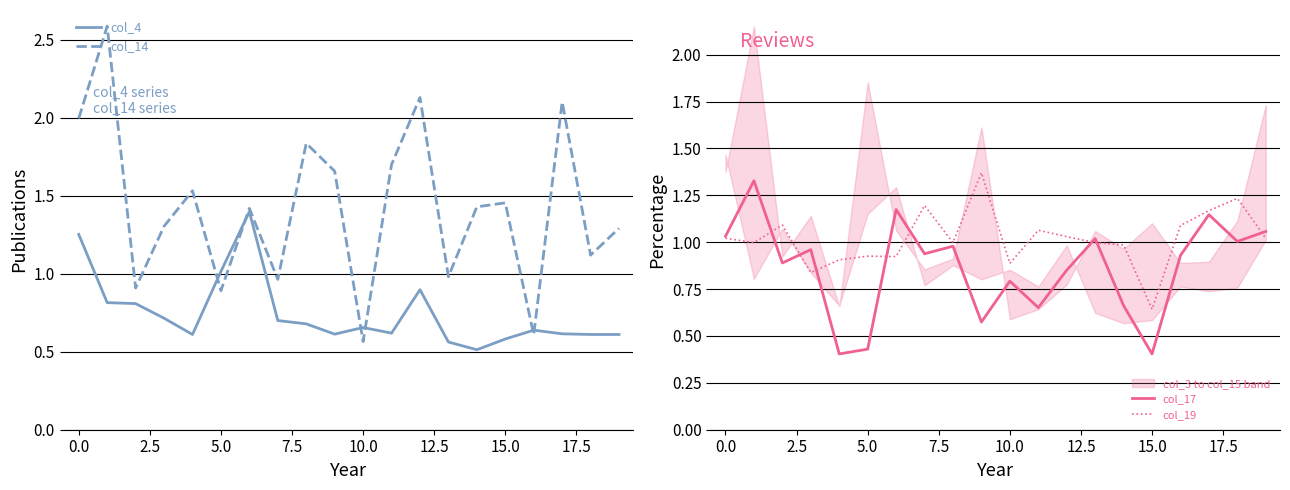

What is the lowest value of the col_4 series?

0.5